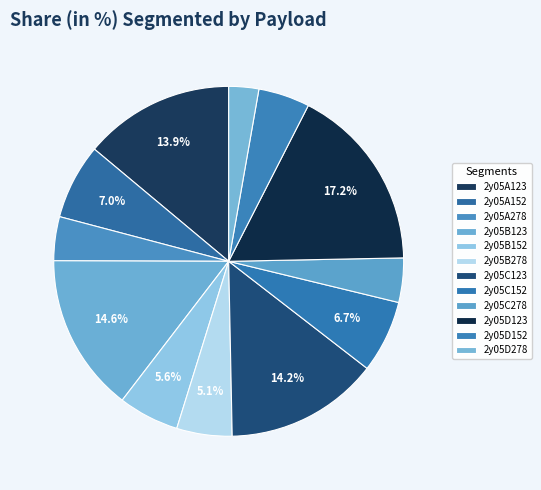

To the nearest percent, what is the combined percentage of 2y05A123 and 2y05B123?

29%